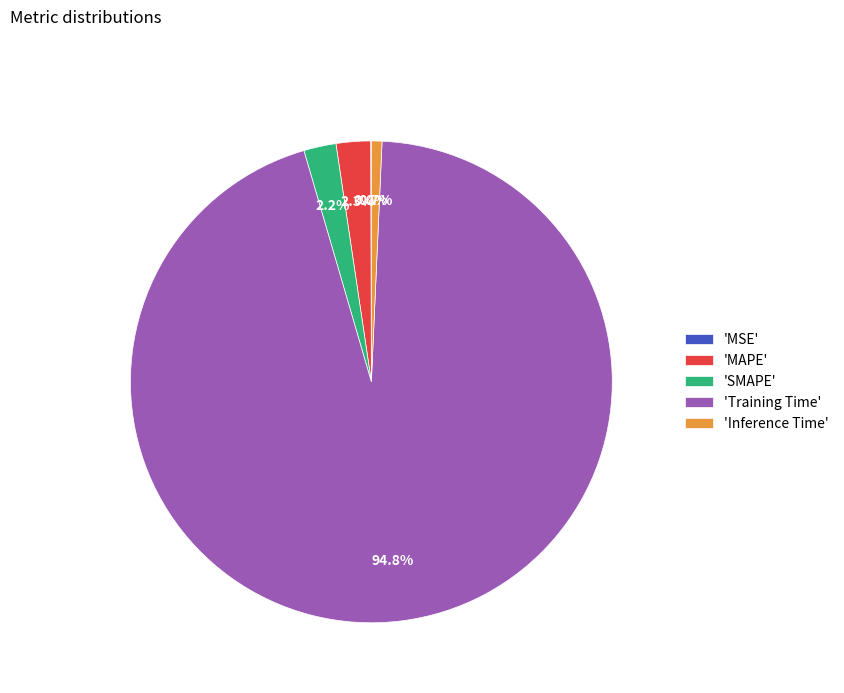

What portion of the pie excludes 'Training Time'?

5.2%